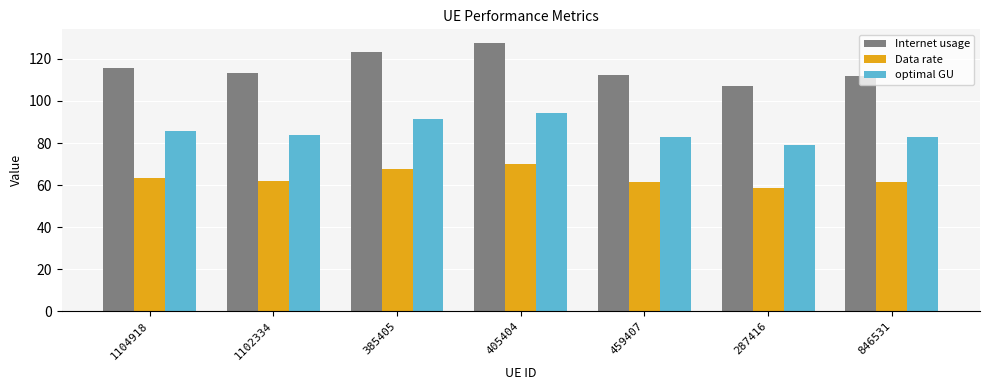

What is the value of the optimal GU bar at the 4th from the left?

94.5